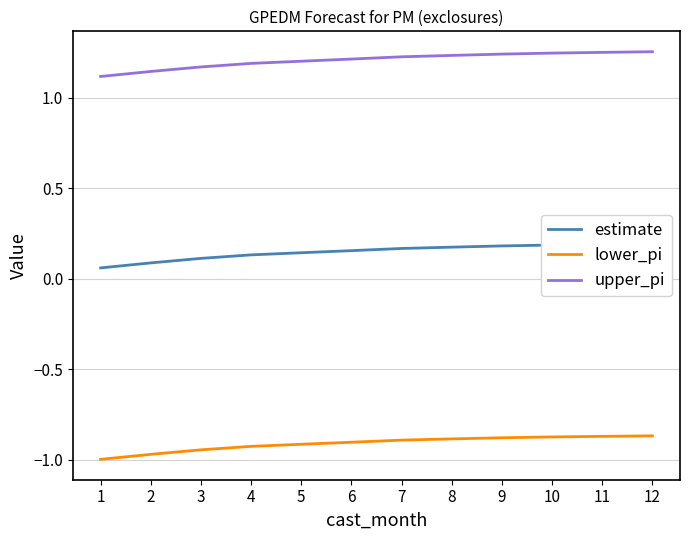

Which series has the widest spread of values?

upper_pi